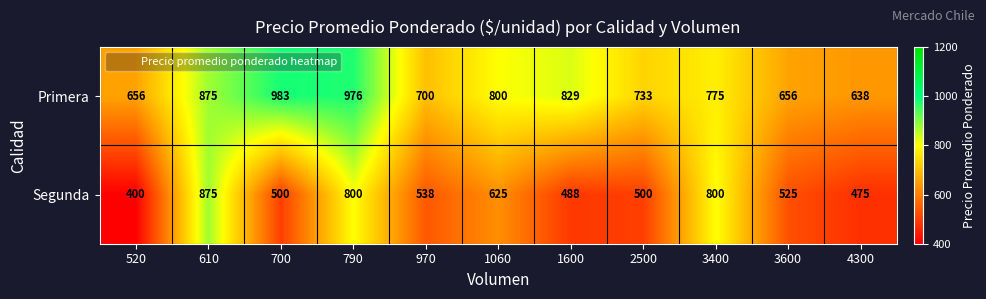

What is the total value across all series at 520?

1056